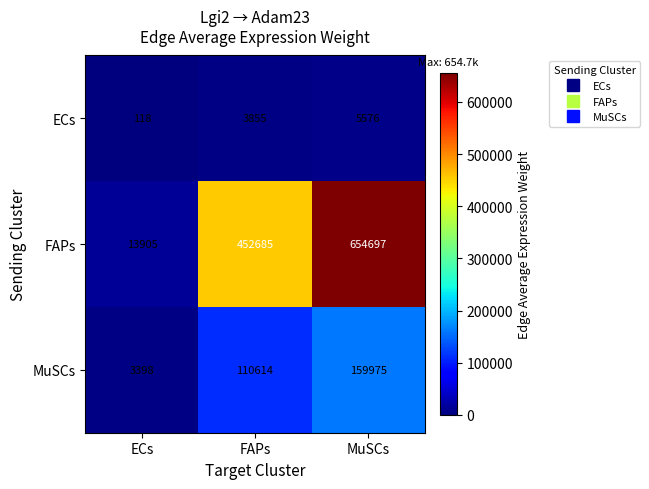

At how many categories does at least one series exceed 204870?

2